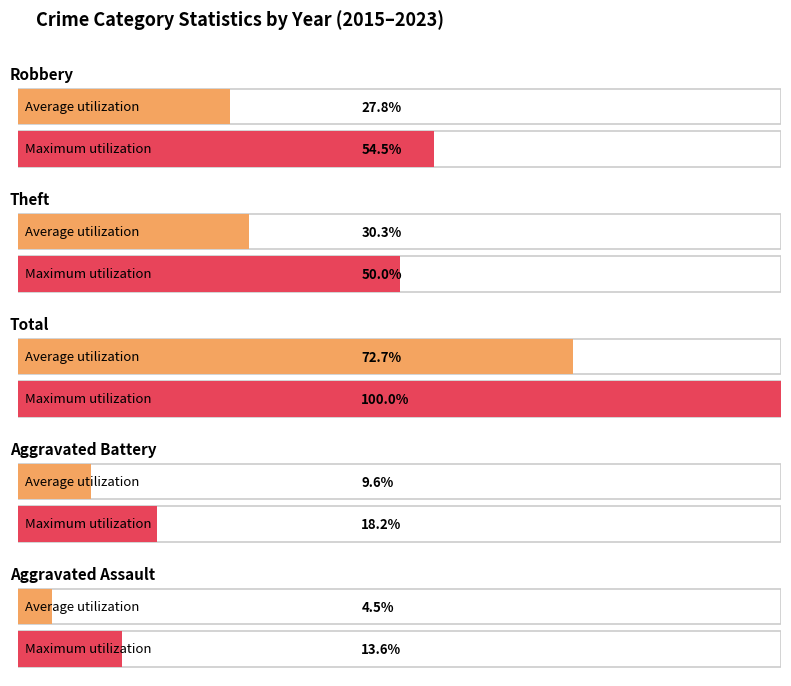

At 2020, list the series in order from smallest to largest.

Aggravated Assault, Aggravated Battery, Robbery, Theft, Total